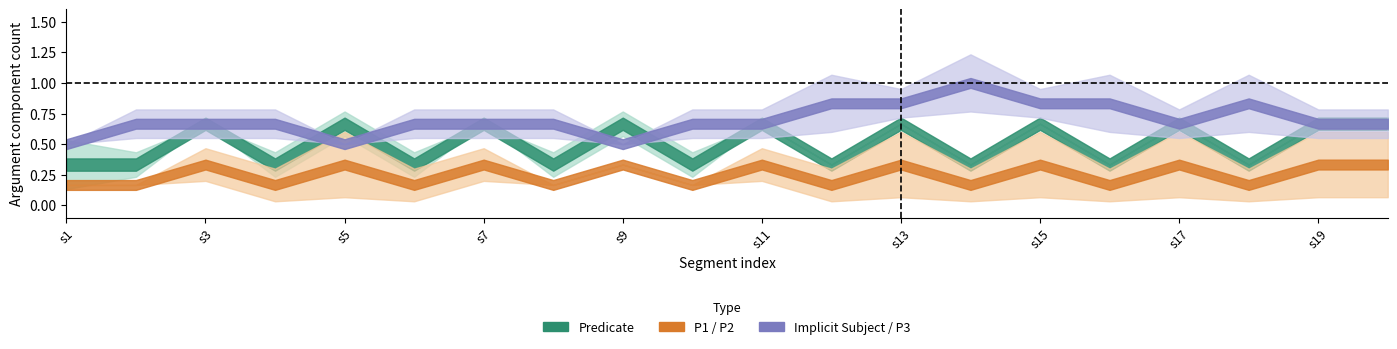

True or false: P2 and Predicate intersect in this chart.

False